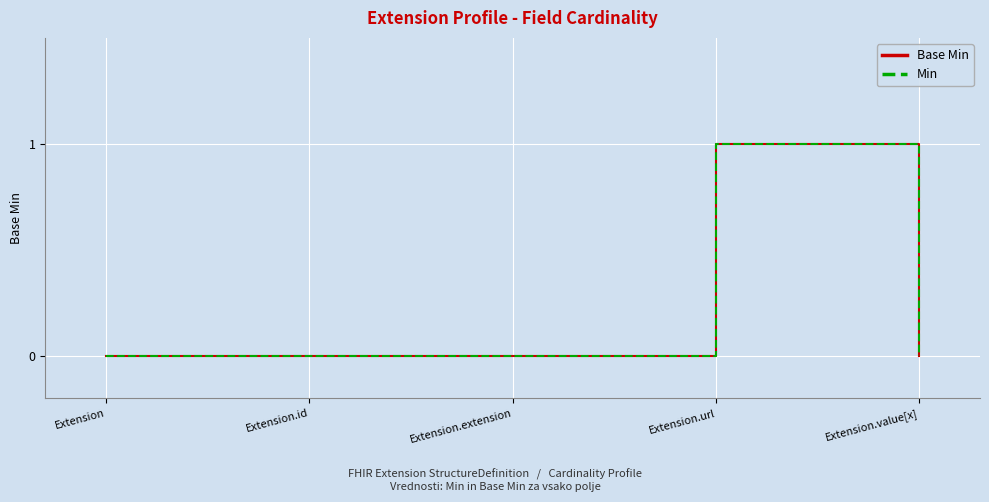

Which series has the largest range (max minus min)?

Base Min